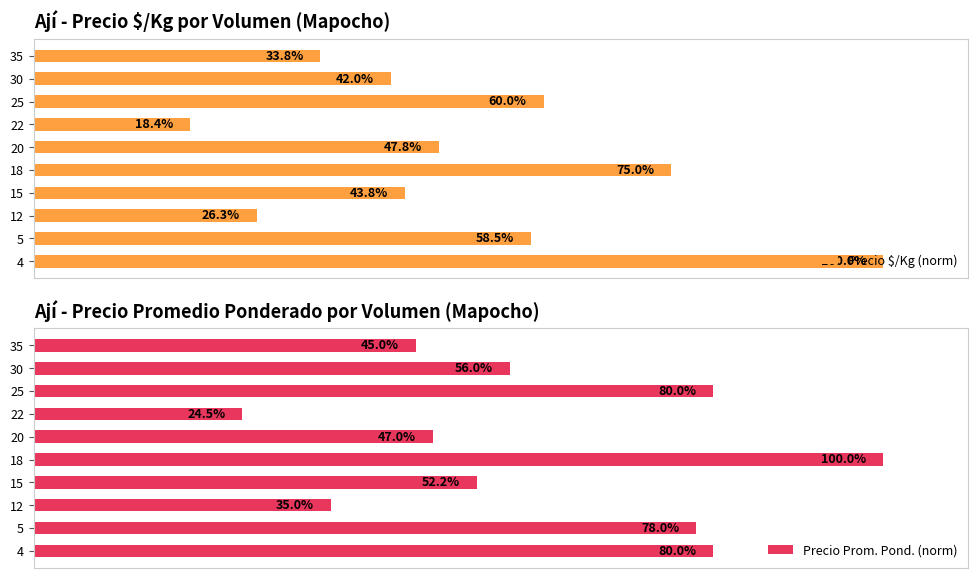

Which series has the largest range (max minus min)?

Precio $/Kg (norm)